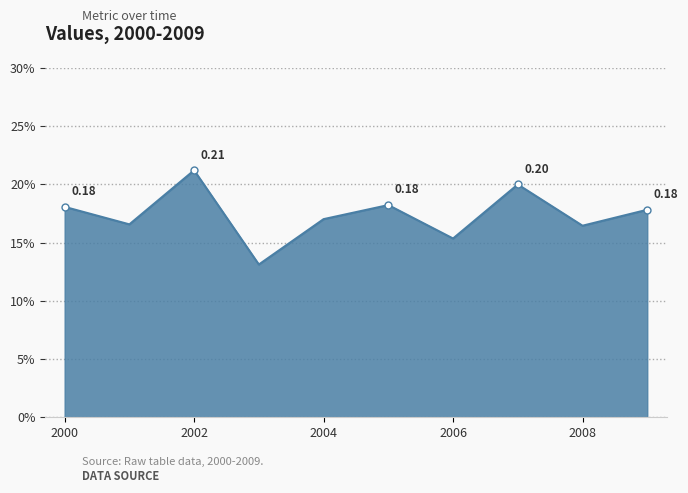

What is the sum of all values?

1.7